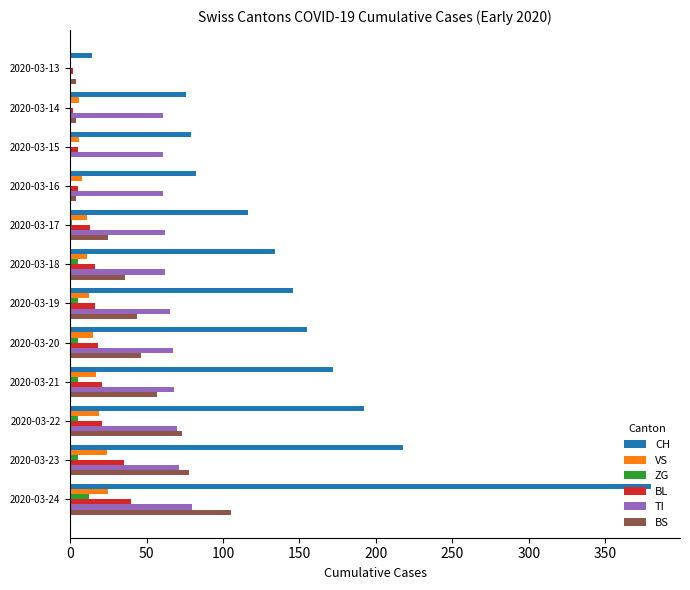

The value of CH at 2020-03-22 is 115. True or false?

False